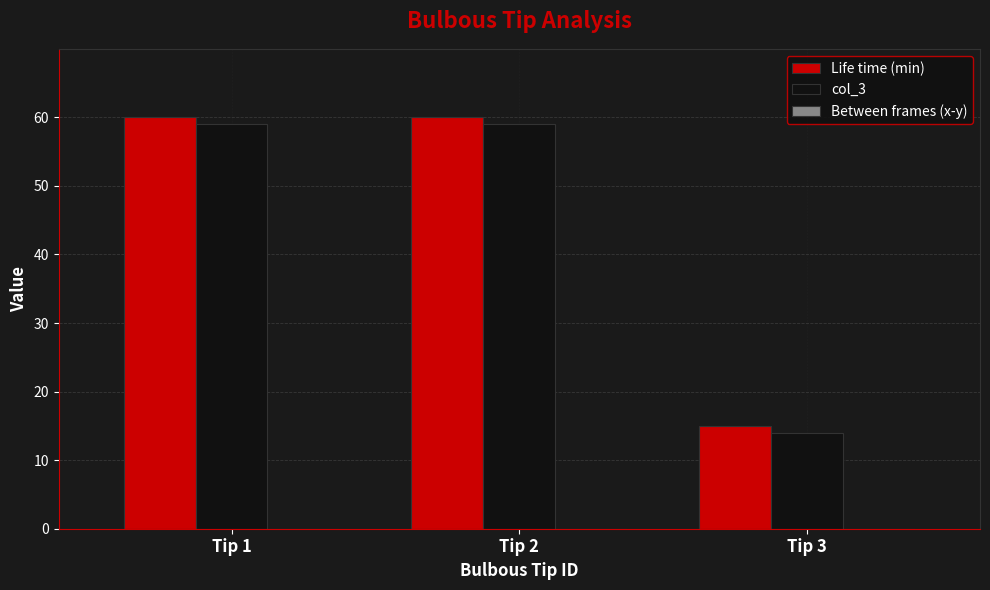

True or false: col_3 has a value of 5 at Tip 3.

False